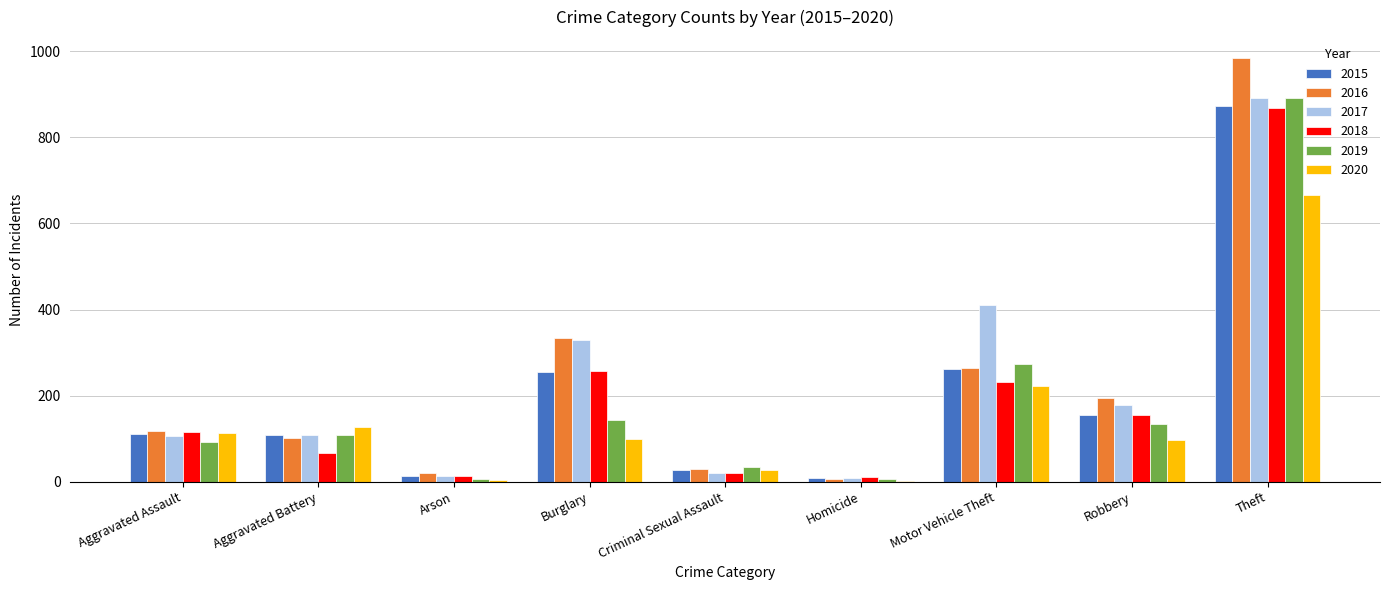

What value does the 2018 series have at Criminal Sexual Assault?

21